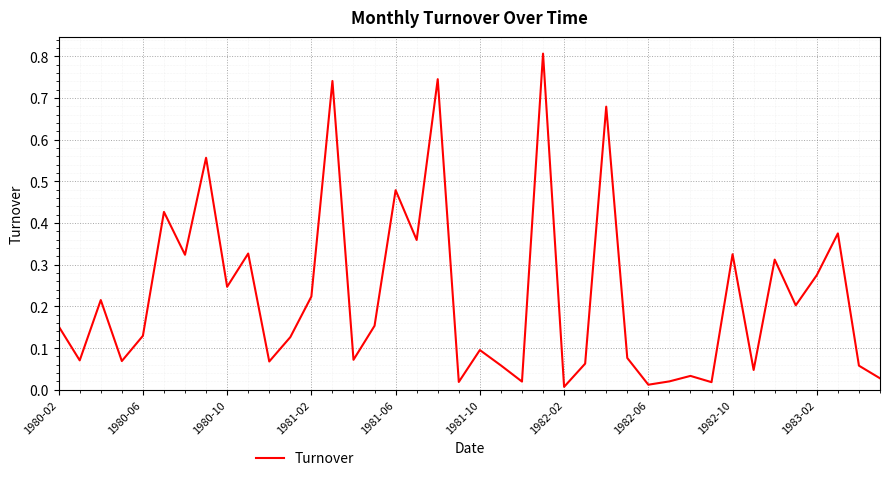

What is the difference between the maximum and minimum values?

0.8